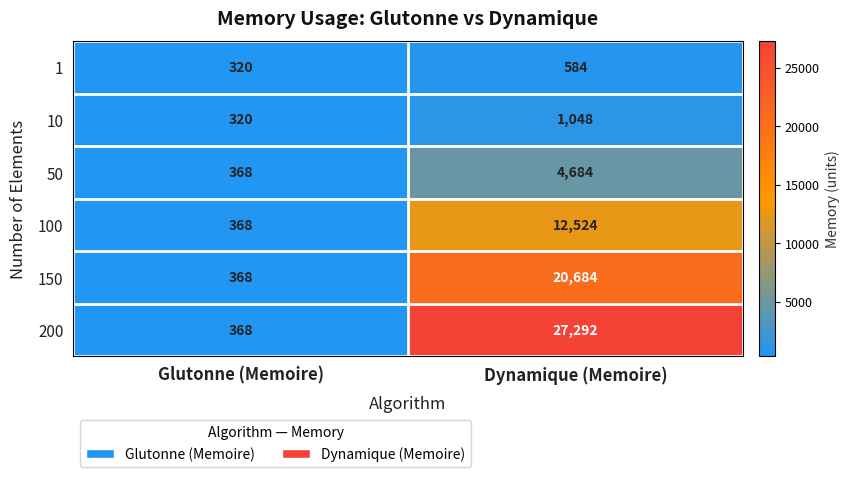

Which label corresponds to the largest value in the chart?

Dynamique (Memoire)